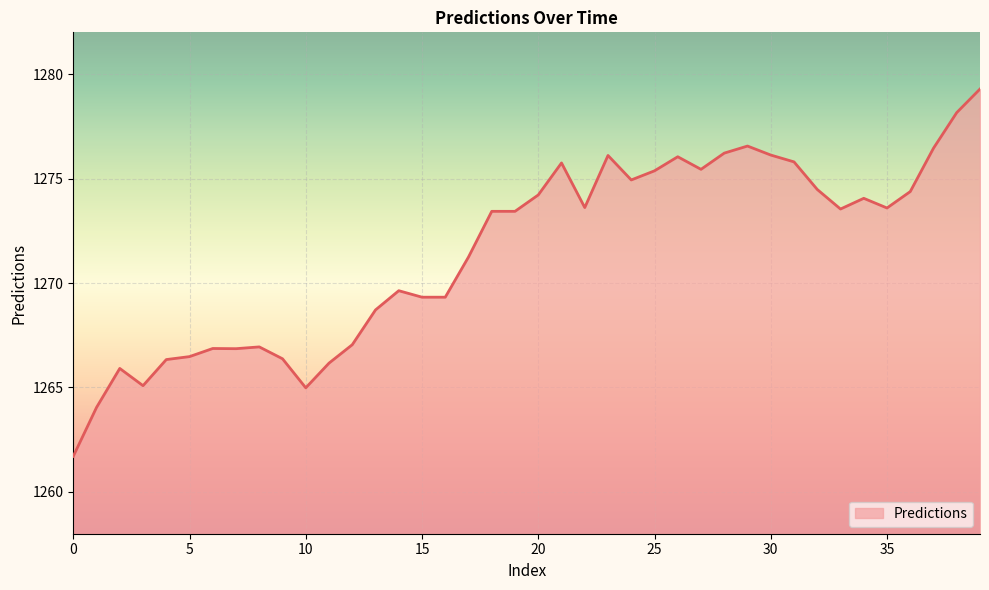

What is the smallest value displayed?

1261.7